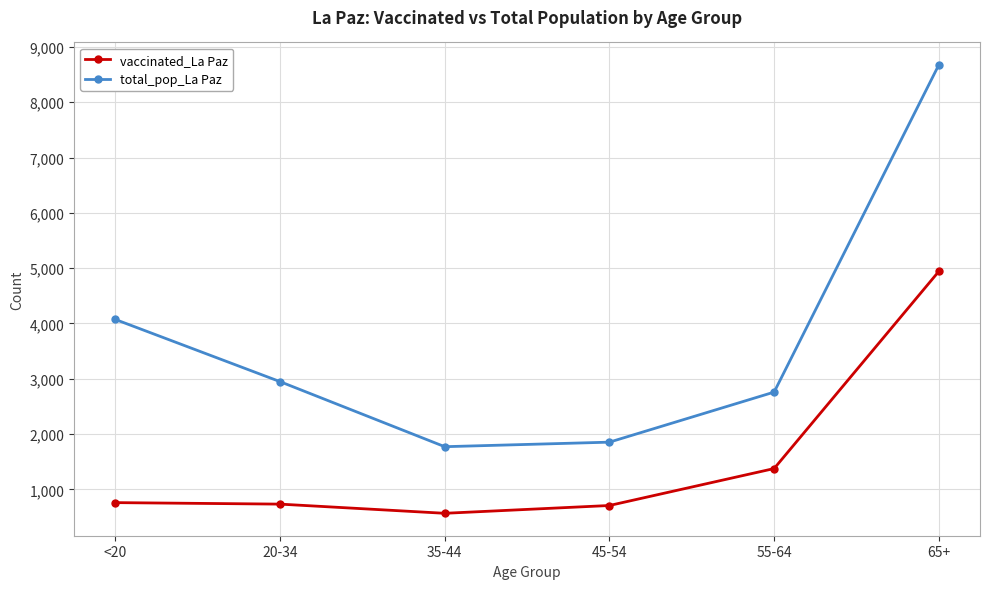

Which series changed the most between 20-34 and 55-64?

vaccinated_La Paz